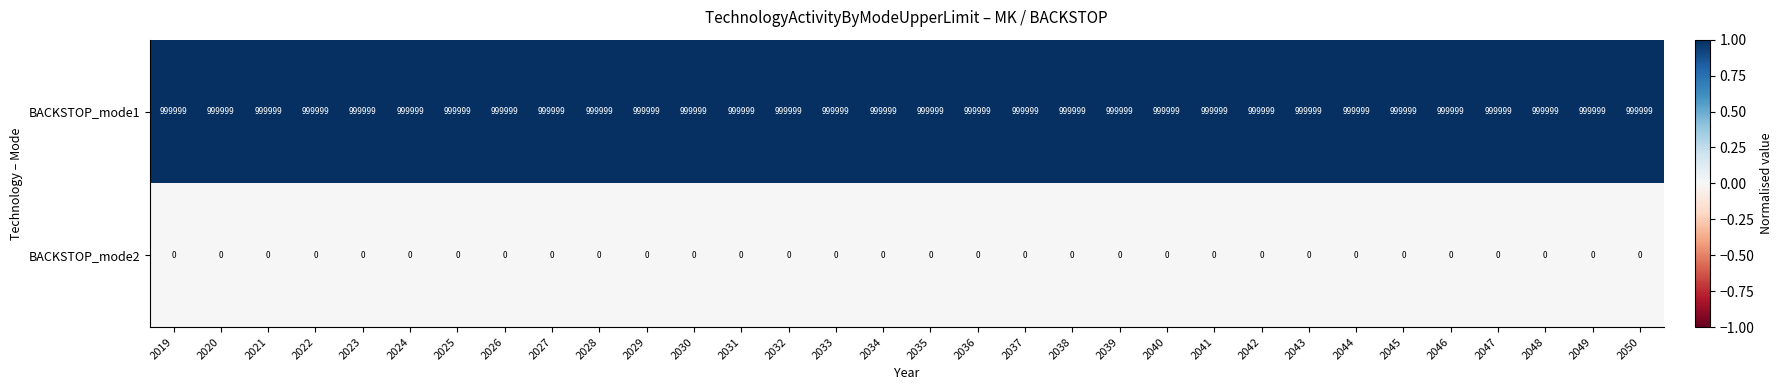

At how many categories does at least one series exceed 0?

32